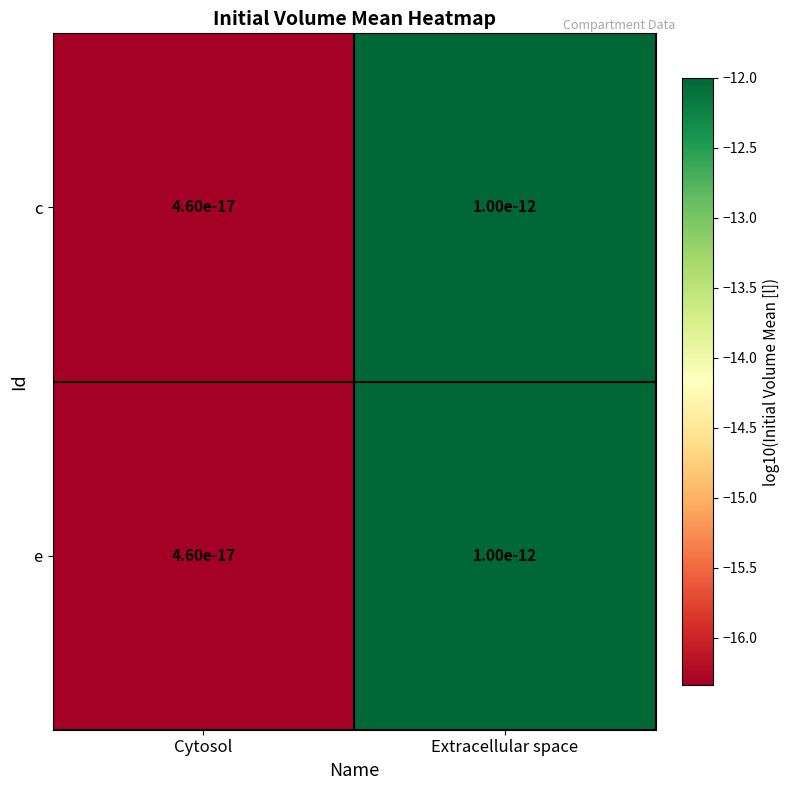

What is the highest value of the e series?

-12.0